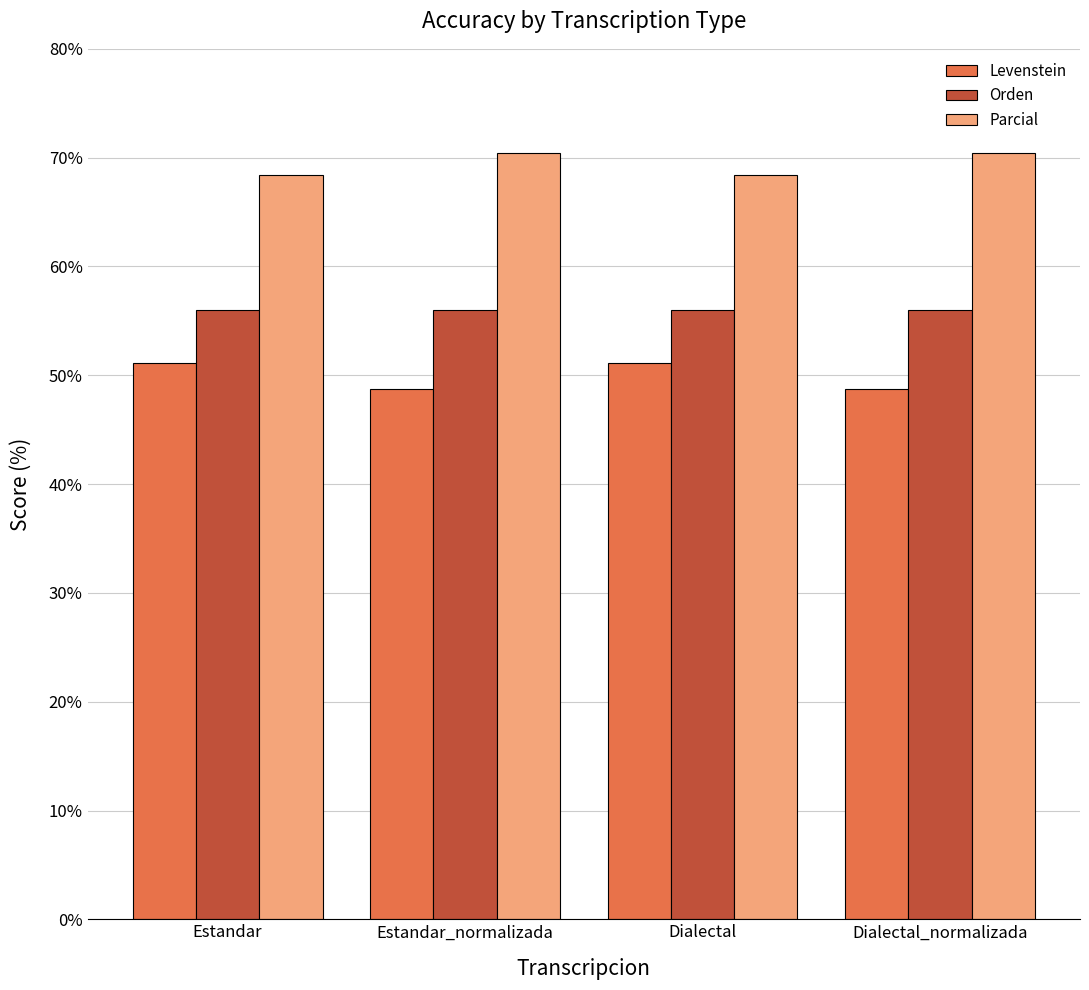

What is the difference between the highest and lowest values at Dialectal_normalizada?

21.6